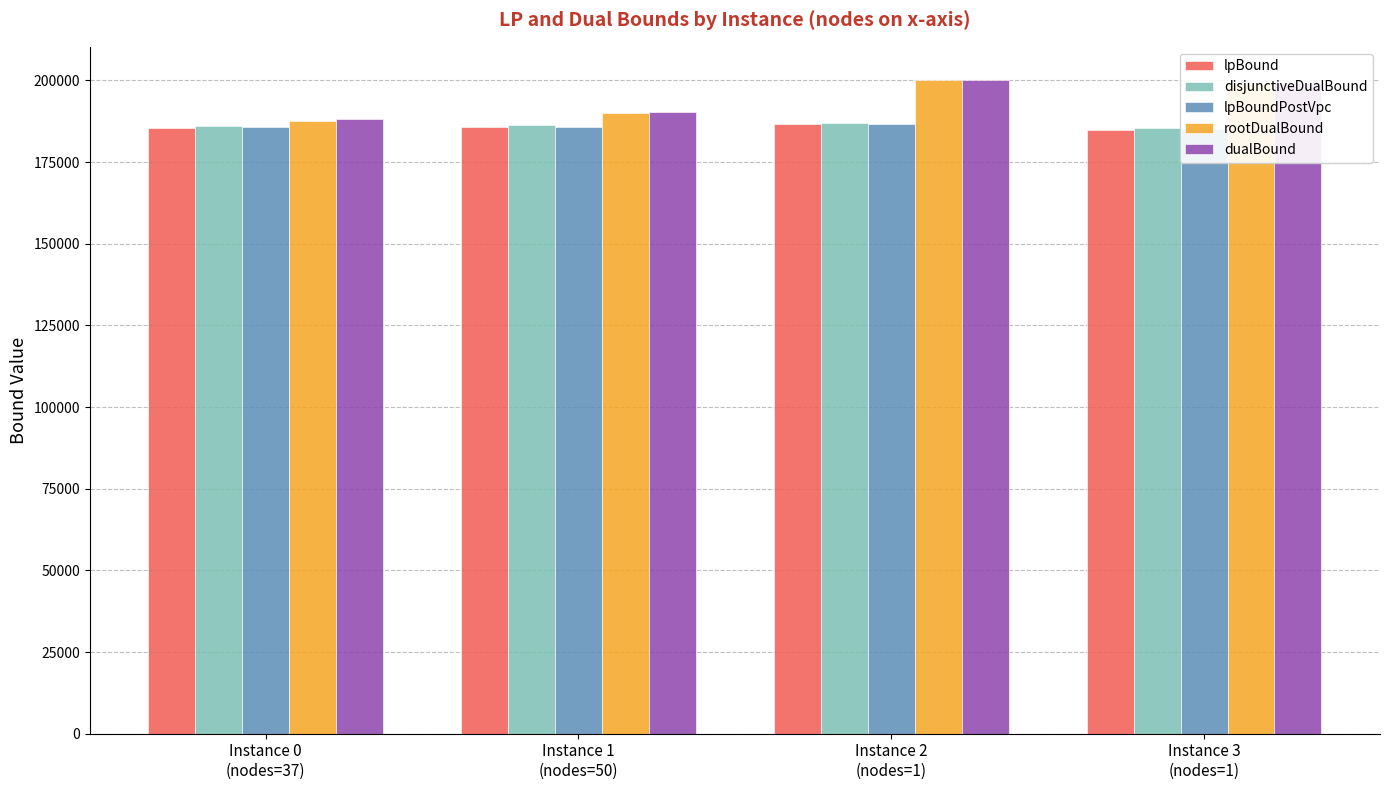

How many bars are there in total?

20